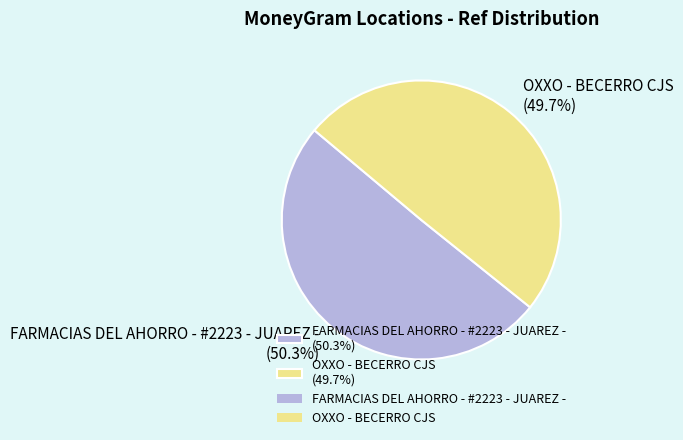

Does FARMACIAS DEL AHORRO - #2223 - JUAREZ - represent more than half of the total?

Yes